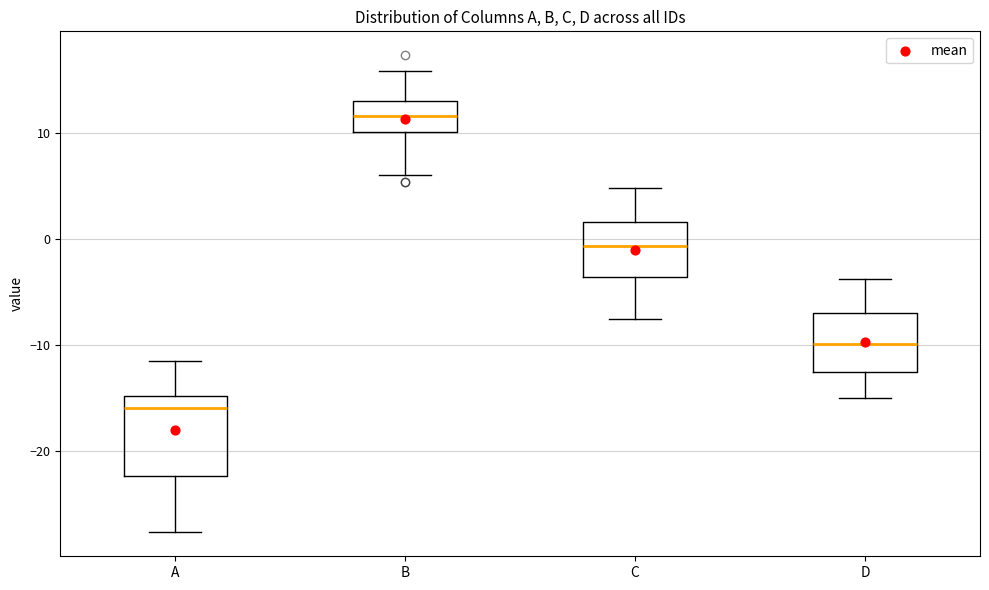

Reading left to right, transcribe this box plot: for each box, give where its median line is, the range the box spans, and where its two whiskers end, as read against the y-axis. The values are not printed on the chart, so give them approximately, as read against the axis.

A: median -16, box -22 to -15, whiskers -28 to -11
B: median 12, box 10 to 13, whiskers 6 to 16
C: median -1, box -4 to 2, whiskers -8 to 5
D: median -10, box -13 to -7, whiskers -15 to -4